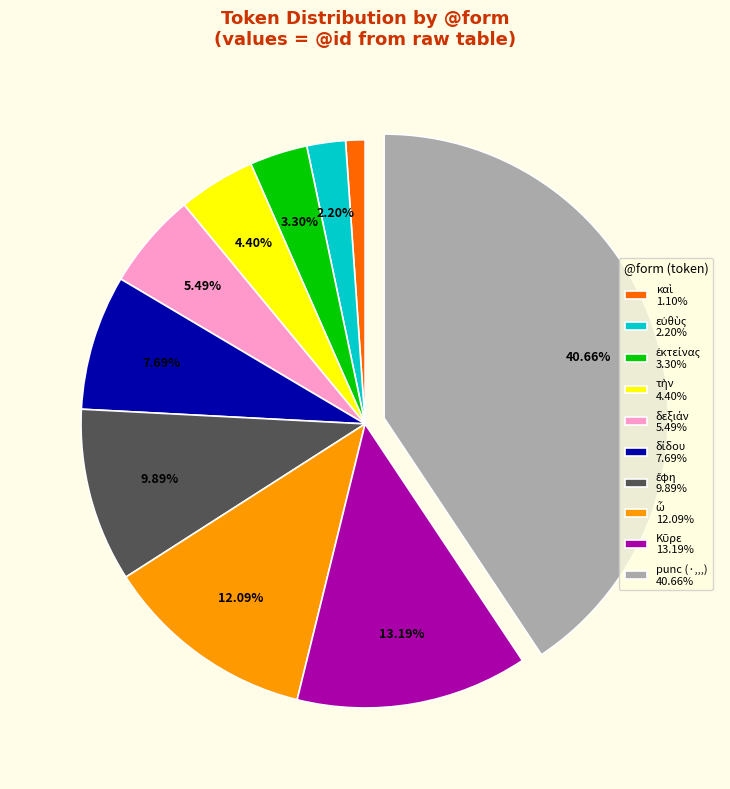

Is there a majority slice in this chart?

No